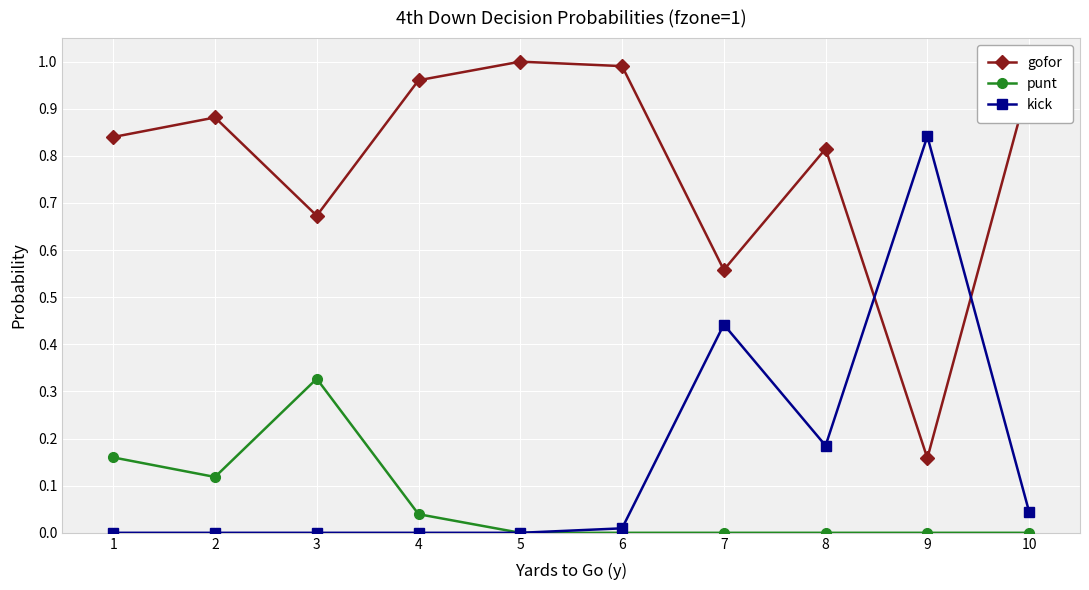

Count the number of categories in the chart.

10